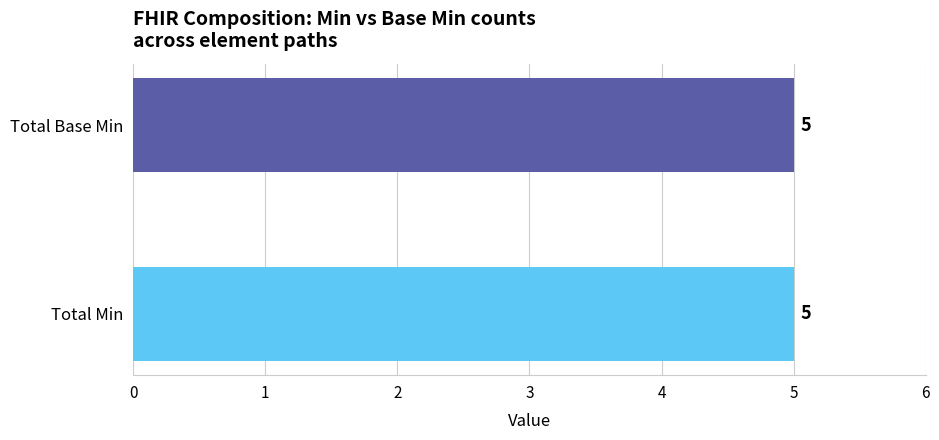

Which series has the widest spread of values?

Min